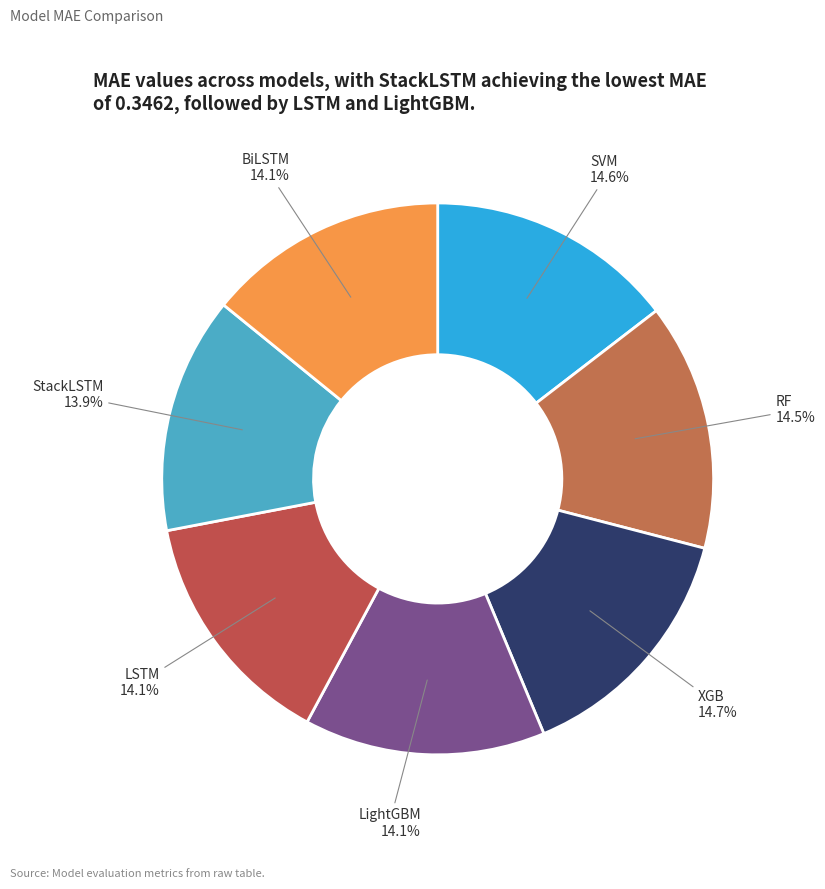

To the nearest percent, what is the average slice percentage?

14%